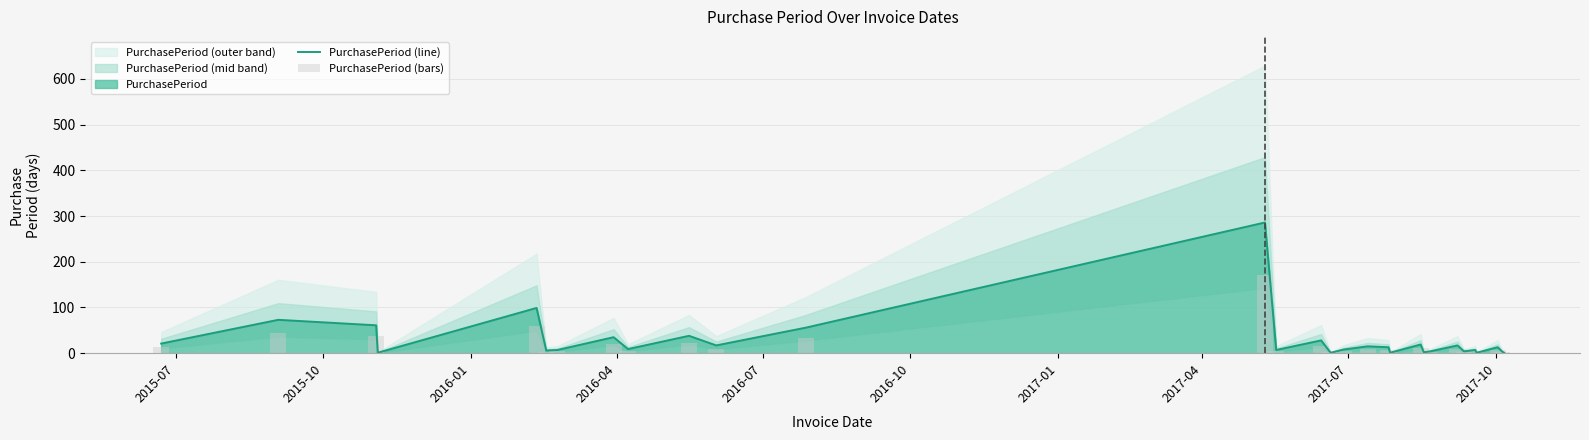

What is the label of the 1st bar from the left?

2015-07